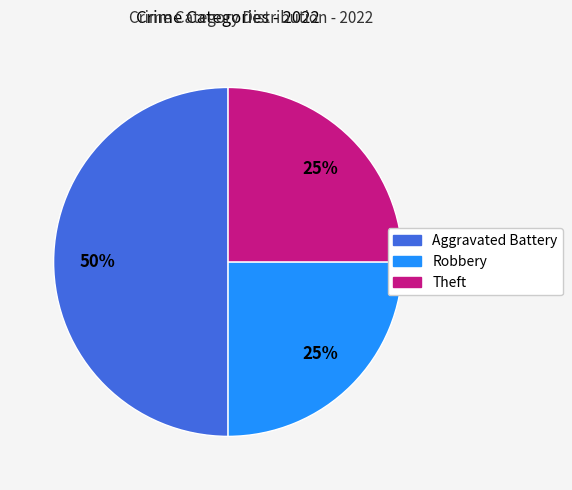

To the nearest percent, what is the combined percentage of Aggravated Battery and Theft?

75%